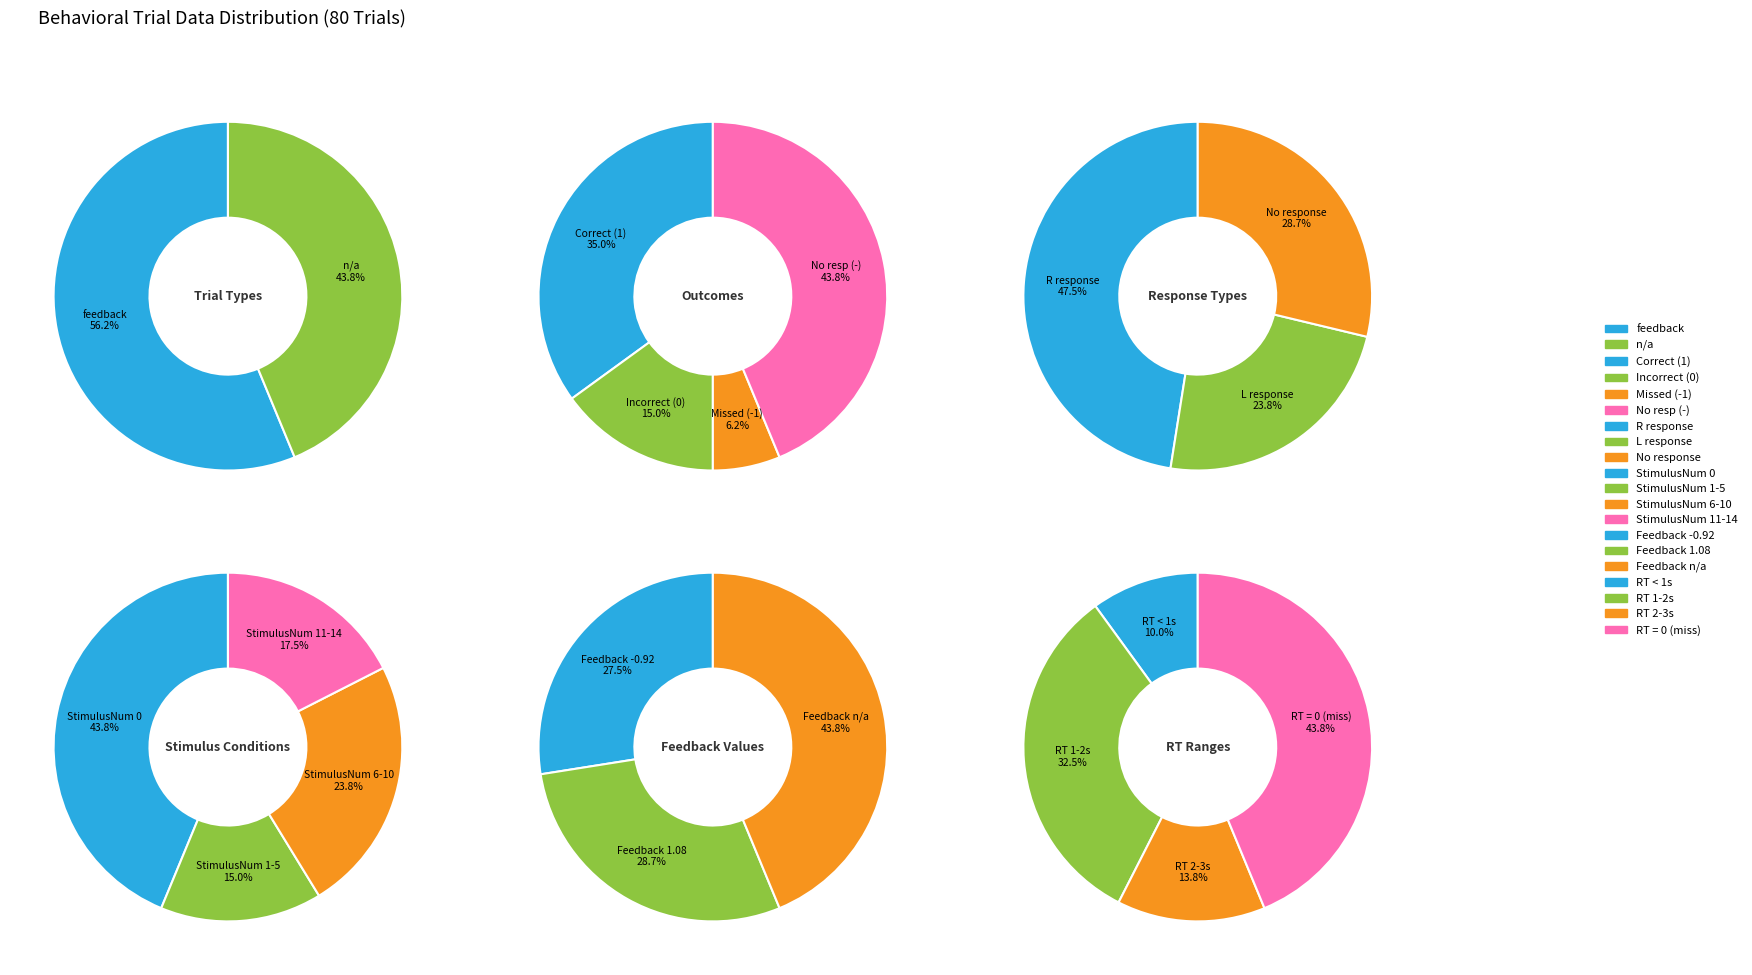

To the nearest percent, what is the combined percentage of feedback and n/a?

100%